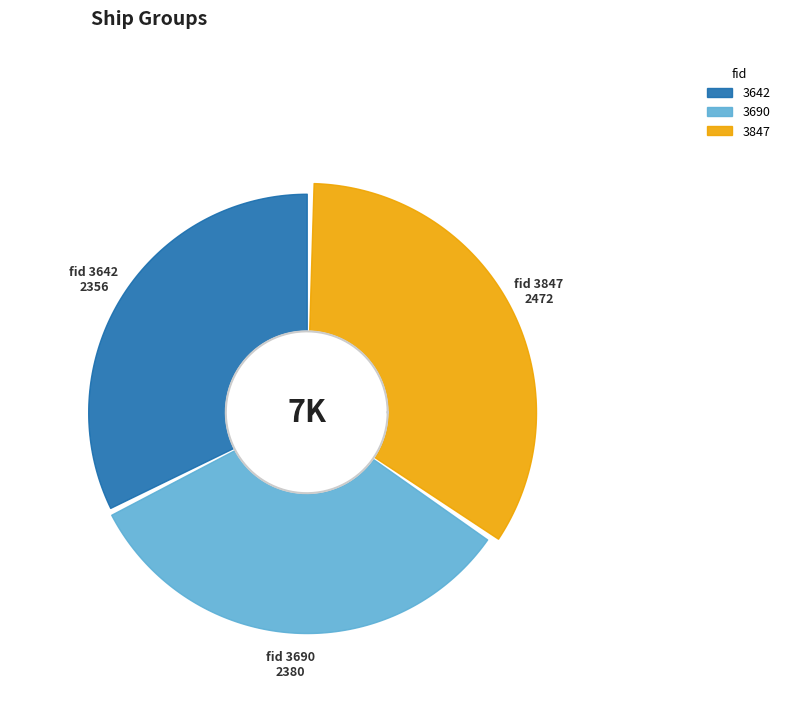

How many segments does this pie chart have?

3